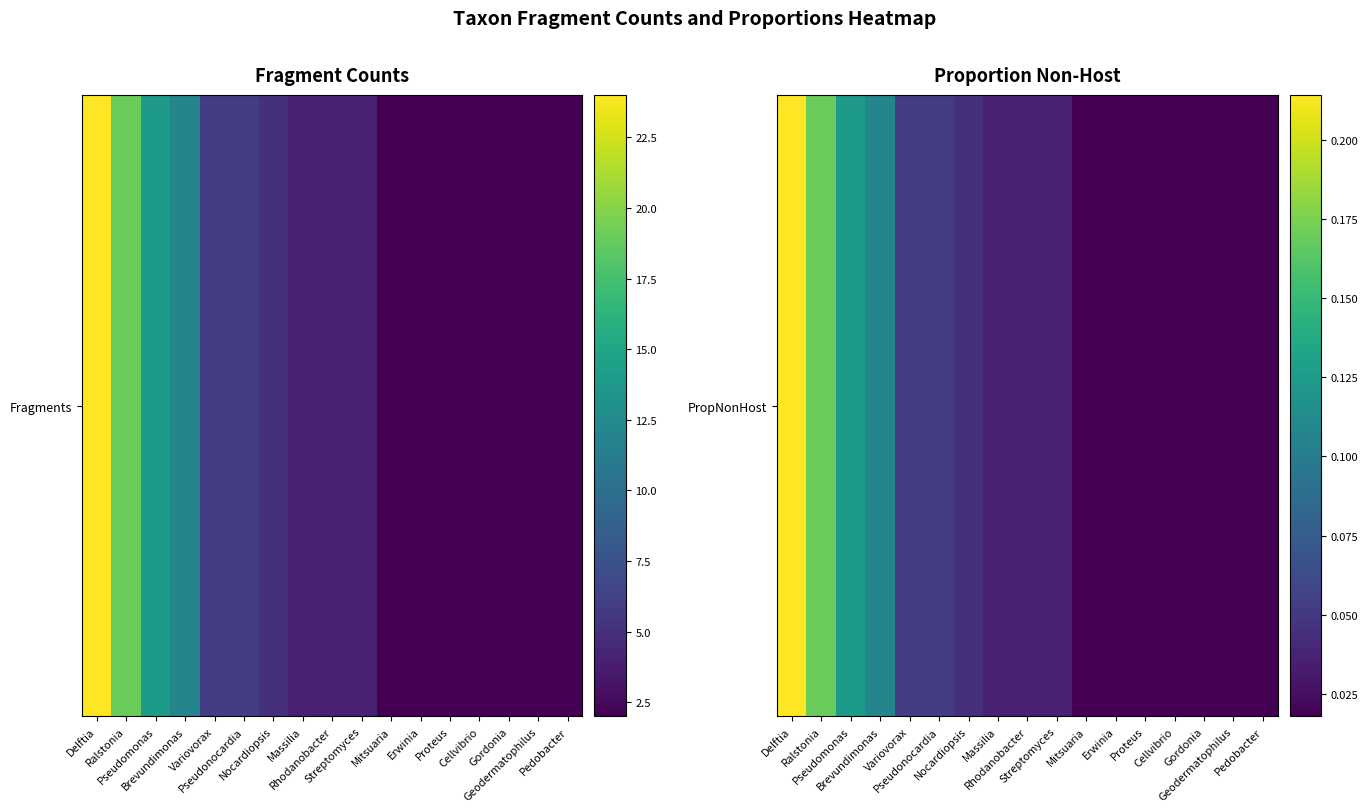

How many distinct data groups are displayed?

1